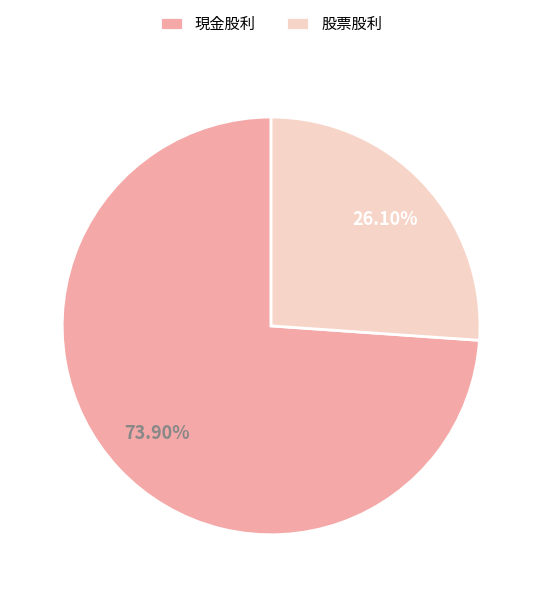

What is the largest slice in the pie chart?

現金股利